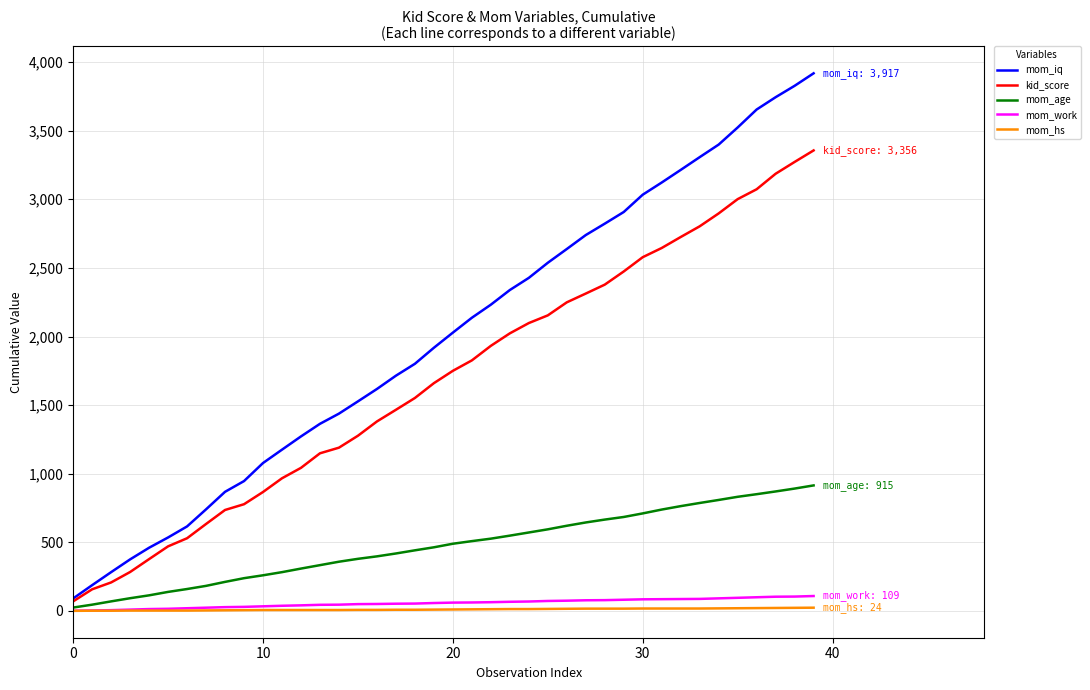

Does the chart display data point markers on the line(s)?

No